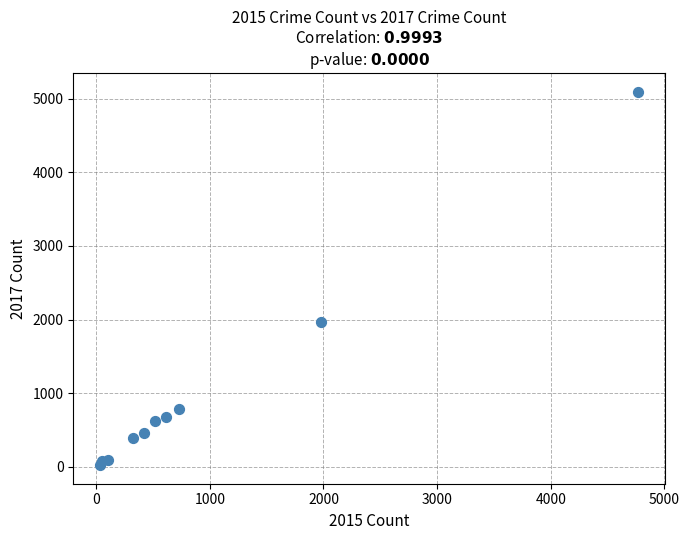

What Y value in the scatter plot is closest to 2559?

1968